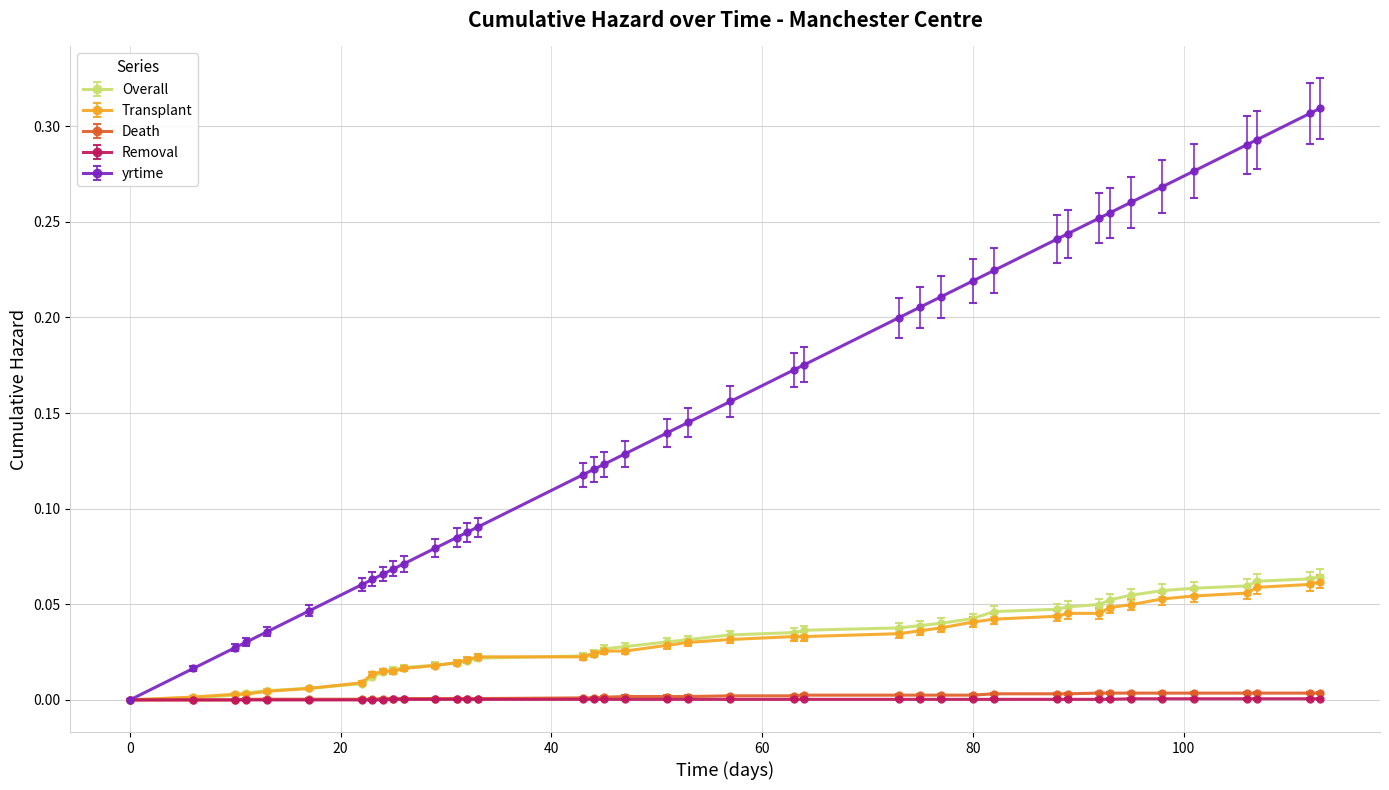

Which series has the largest range (max minus min)?

yrtime